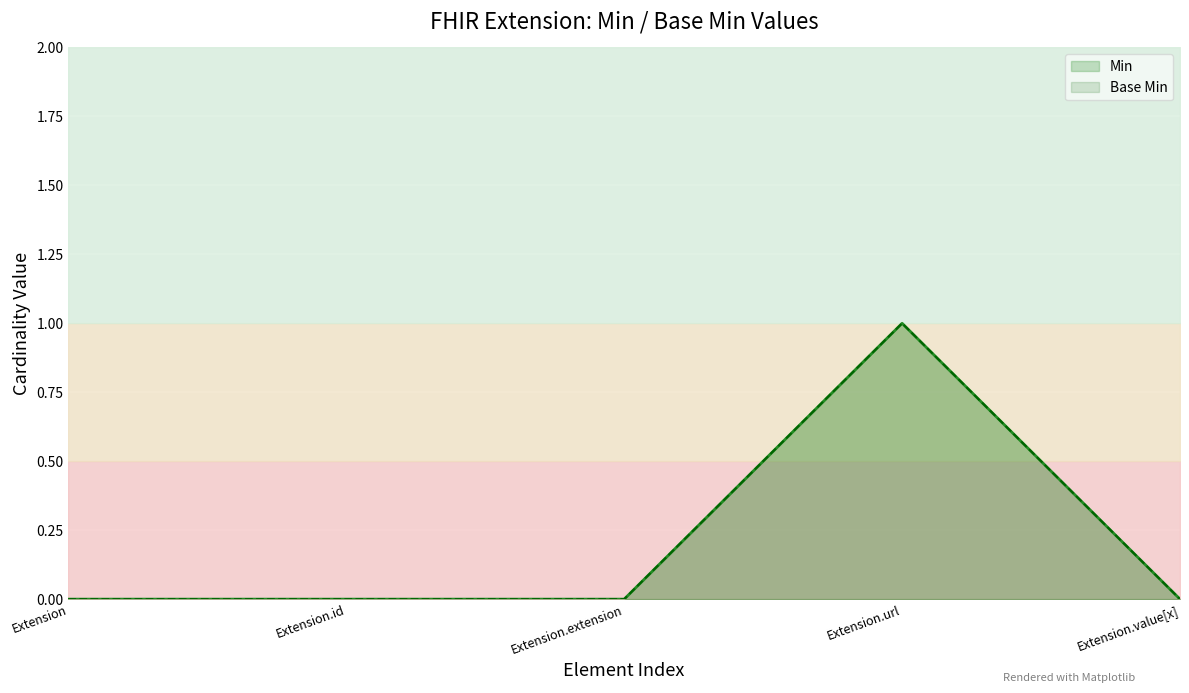

Rank the categories by Base Min value from highest to lowest.

Extension.url, Extension, Extension.id, Extension.extension, Extension.value[x]